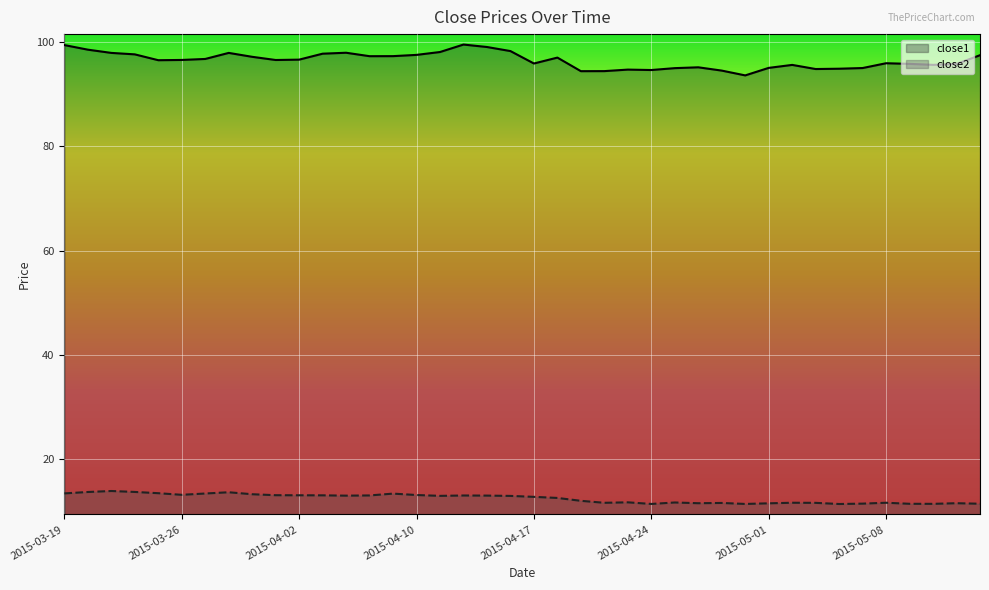

What is the greatest value displayed?

99.5